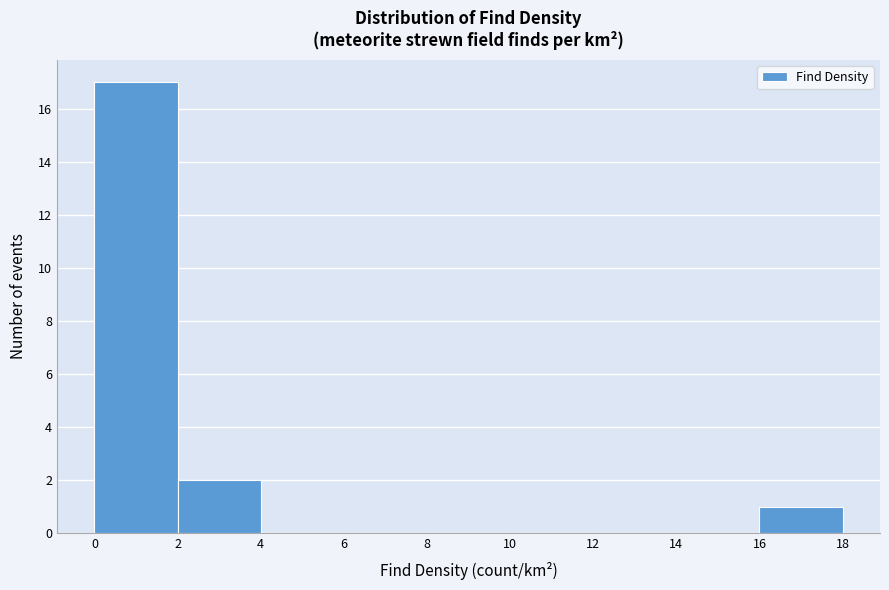

Over which range of the x-axis is the bar tallest?

0 to 2